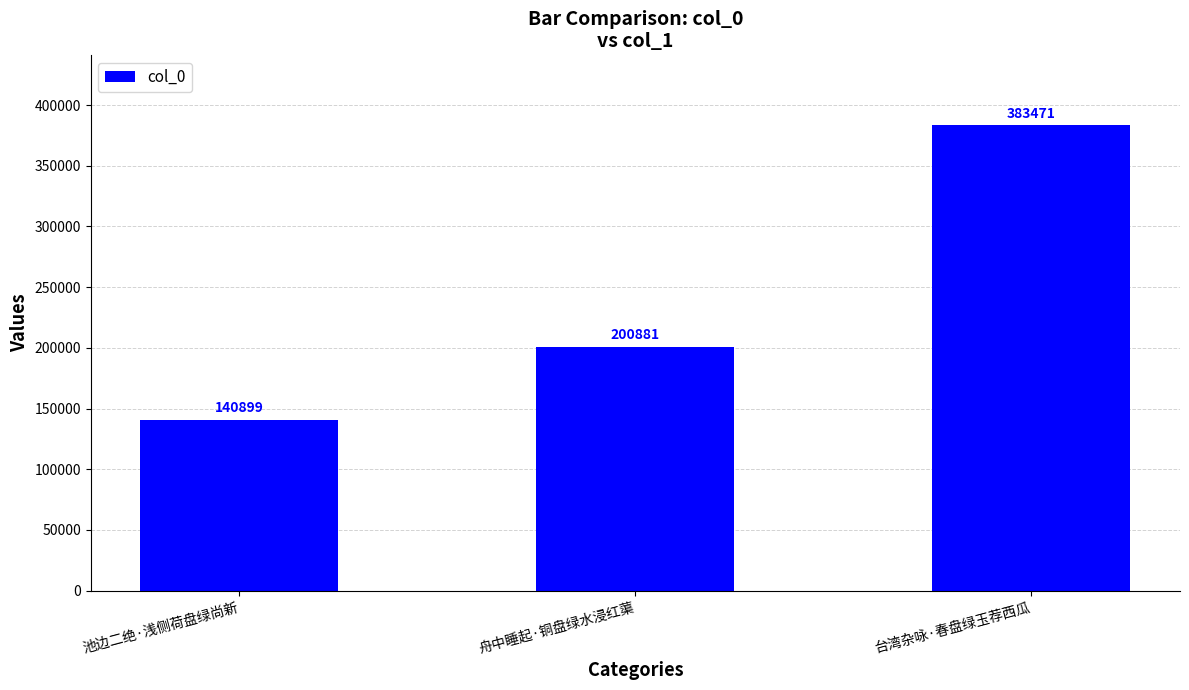

Reading left to right, what are all the values shown in this chart?

池边二绝·浅侧荷盘绿尚新=140899	舟中睡起·铜盘绿水浸红蕖=200881	台湾杂咏·春盘绿玉荐西瓜=383471